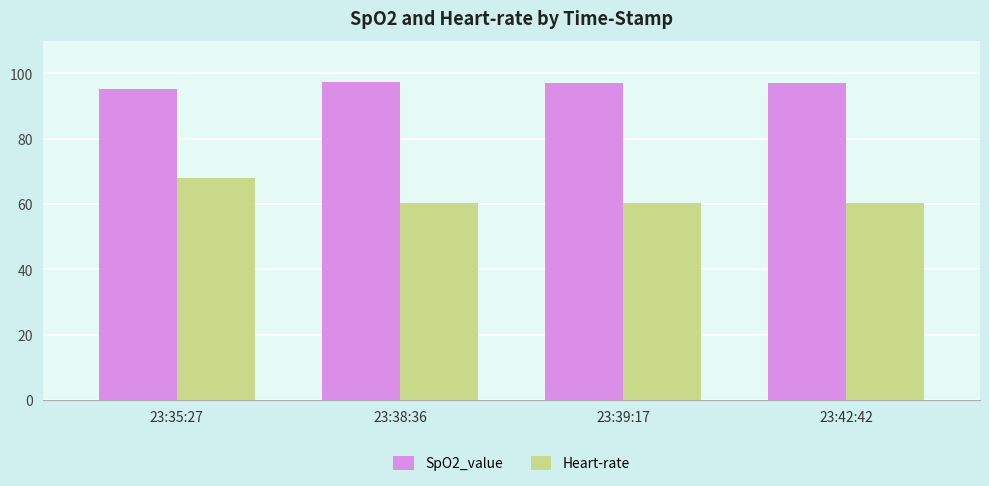

Count the number of data series in this chart.

2